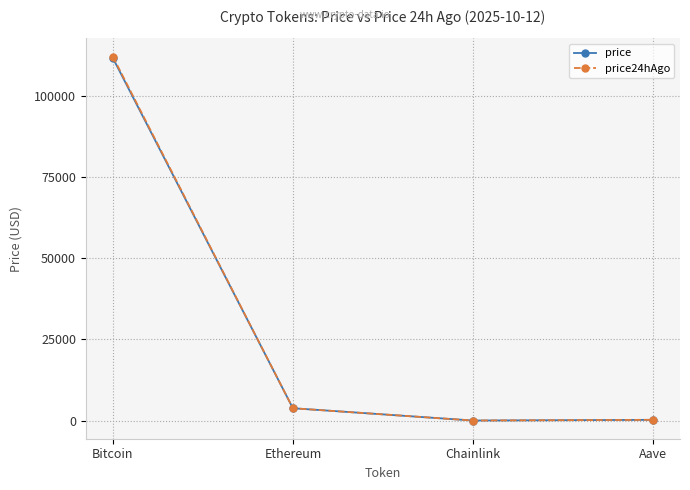

Where is price nearest to the value 55860?

Ethereum